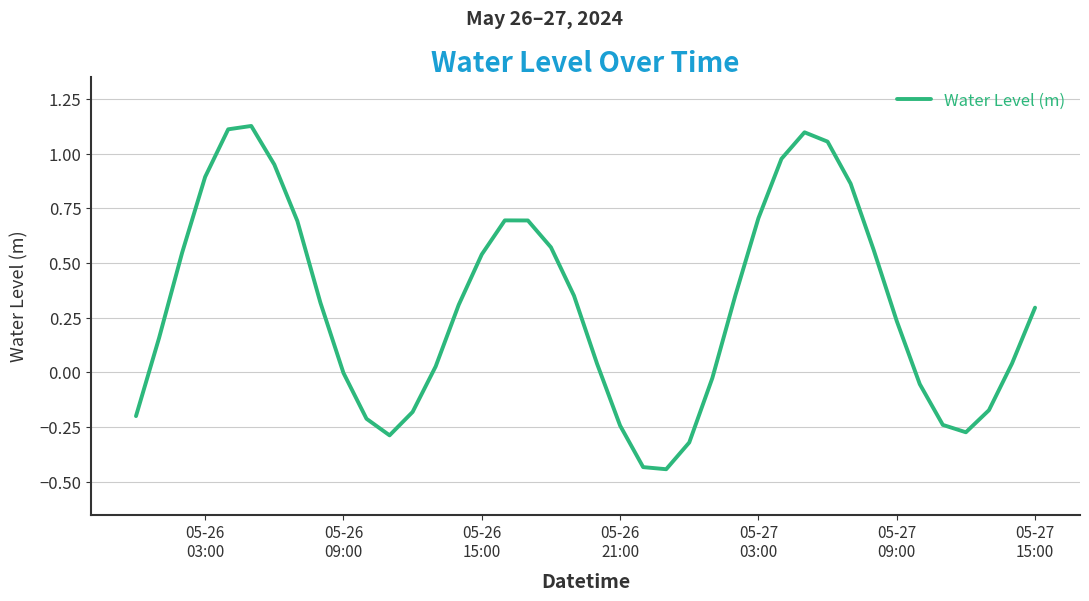

What is the difference between the maximum and minimum values?

1.6